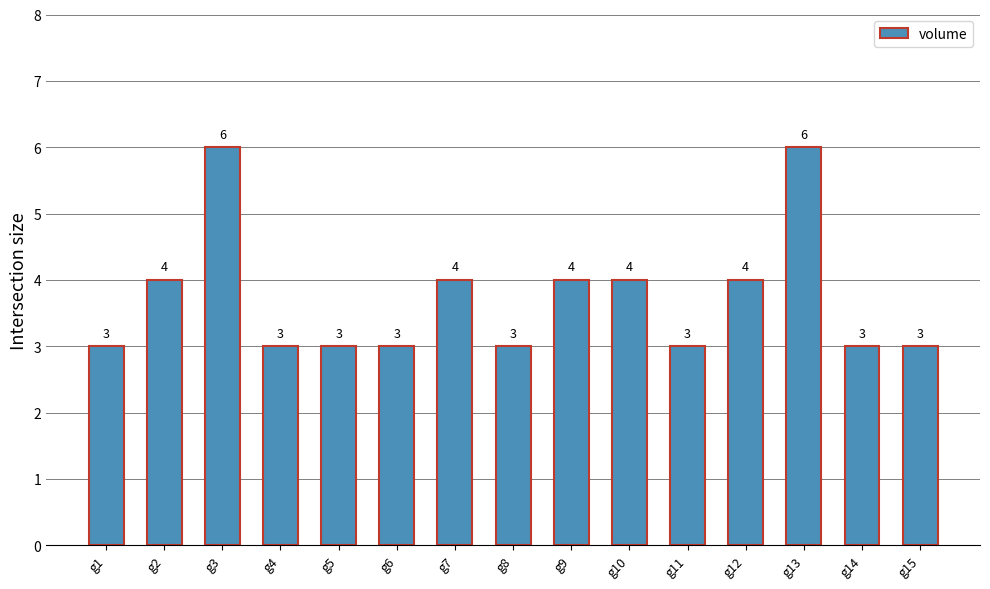

What is the difference between the maximum and minimum values?

3